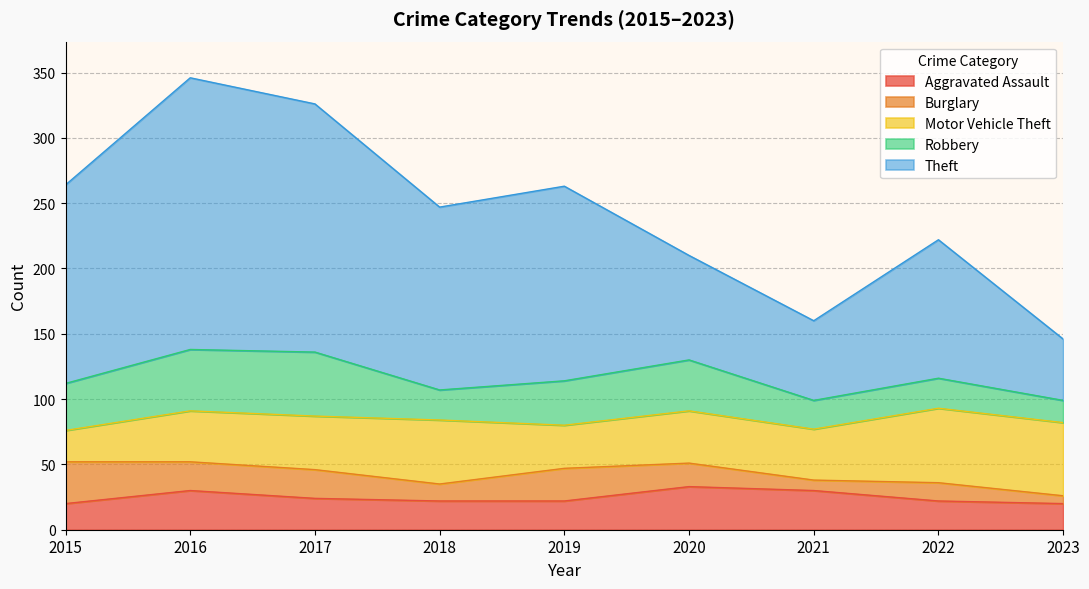

Where do Robbery and Motor Vehicle Theft first cross each other?

2017 and 2018